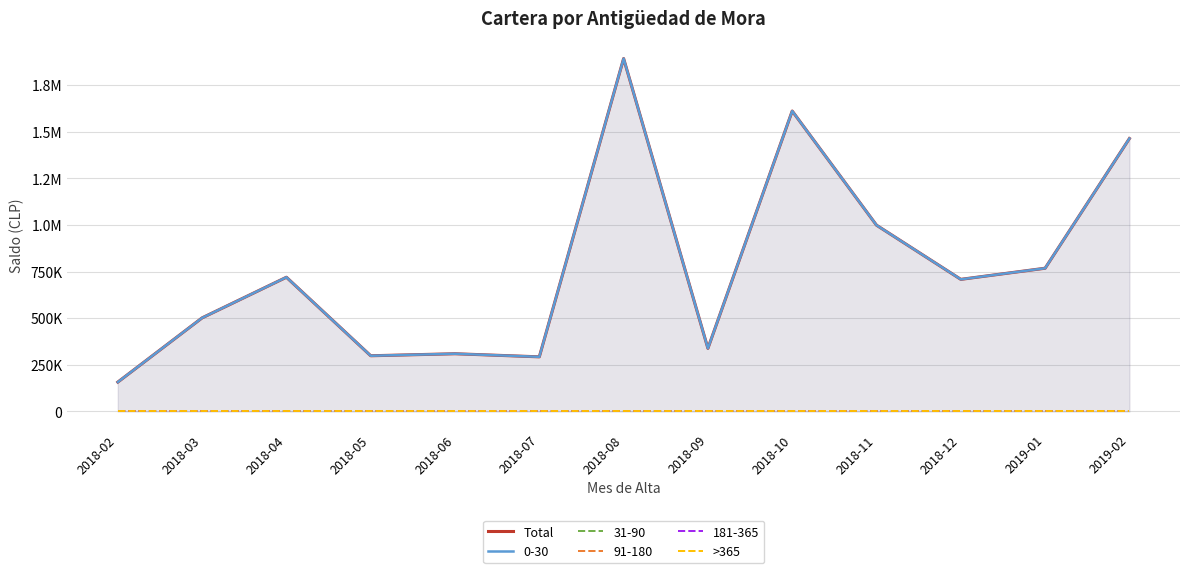

What is the label of the 11th point from the right?

2018-04